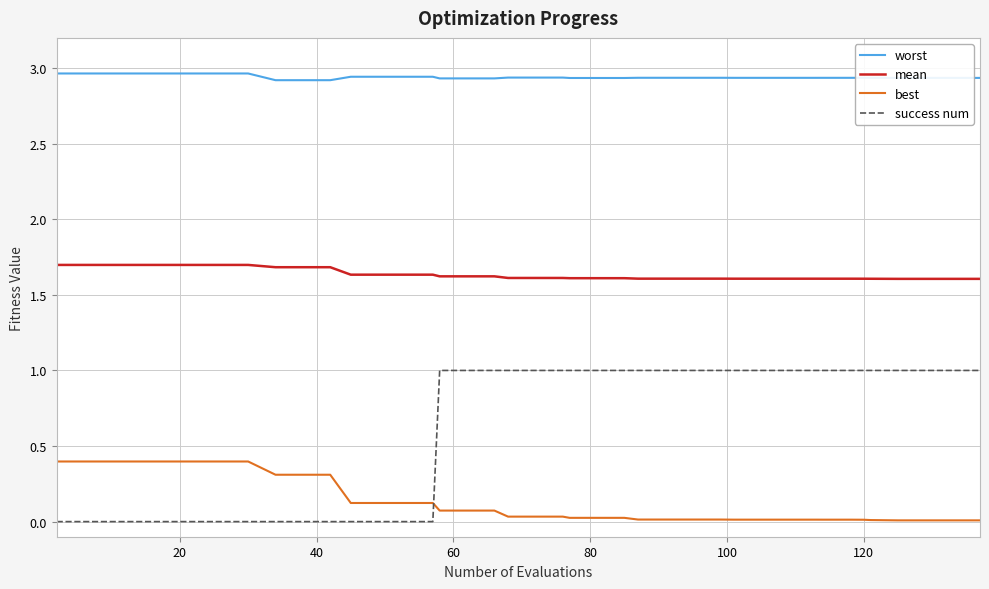

Rank the series by their average value, from highest to lowest.

worst, mean, success num, best